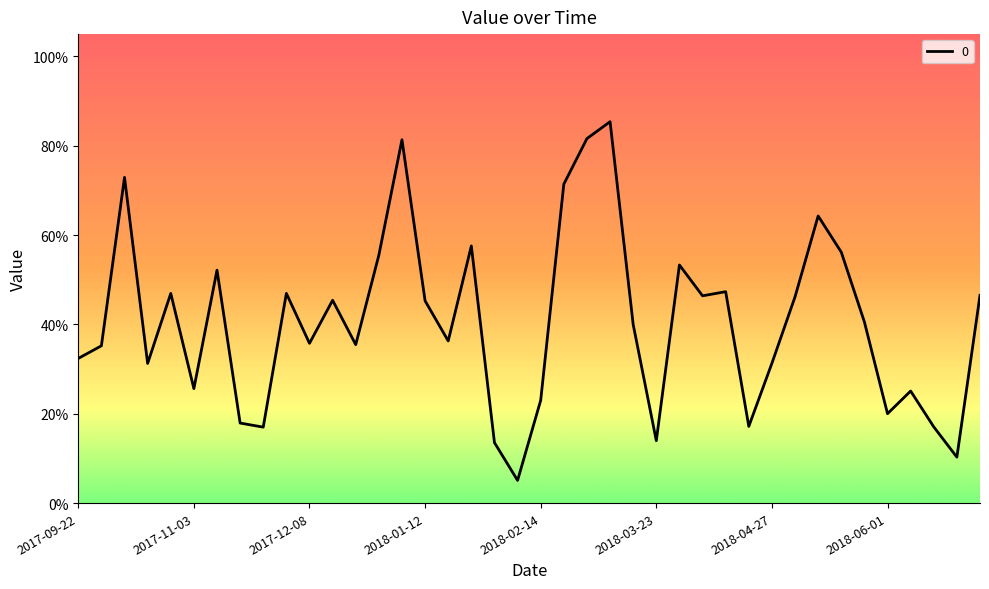

Does the chart have visible grid lines?

No